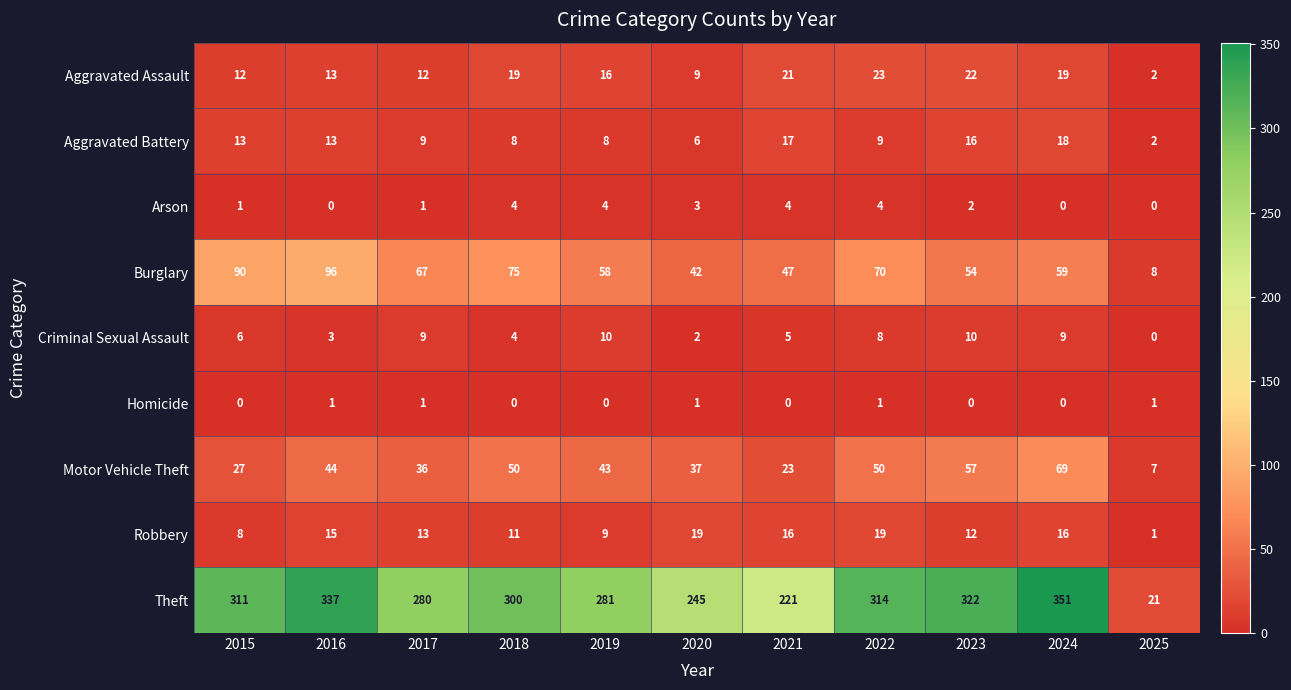

Between 2018 and 2022, which series saw the biggest shift?

Theft